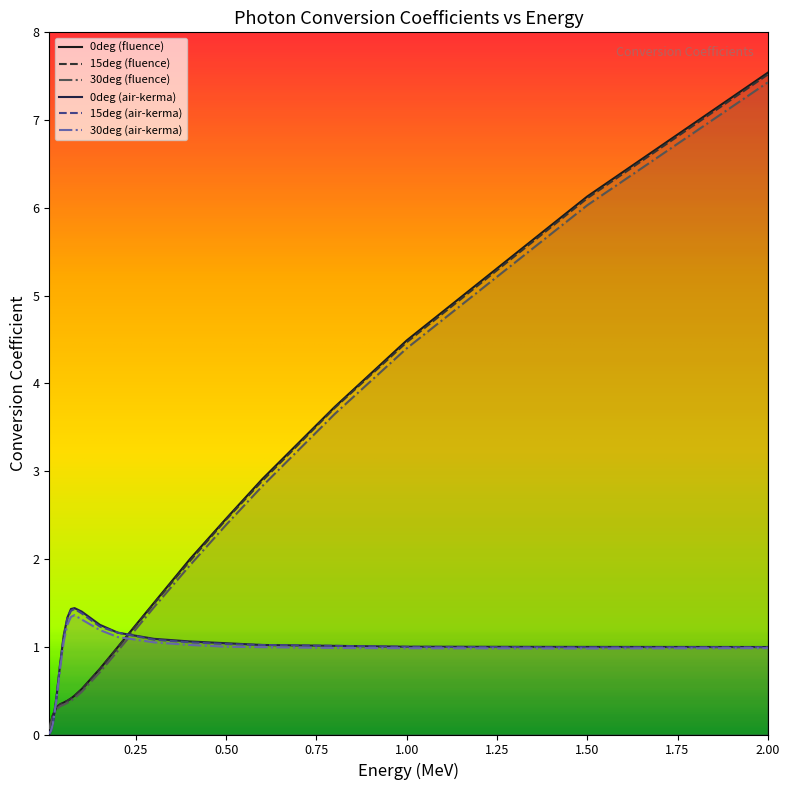

How many categories are shown in the chart?

20